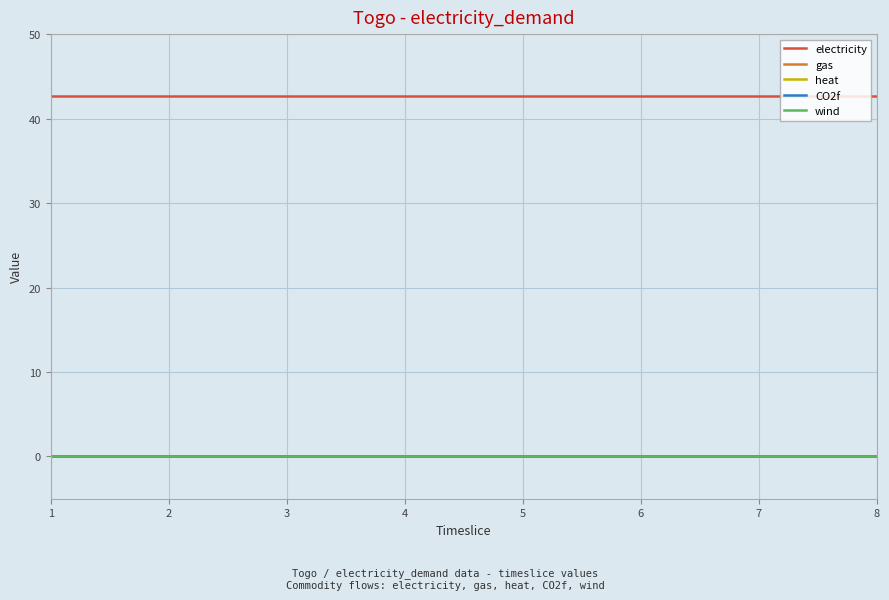

True or false: heat and wind intersect in this chart.

False